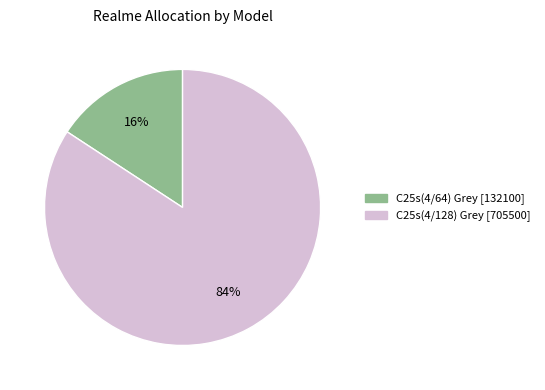

How many slices are in this pie chart?

2